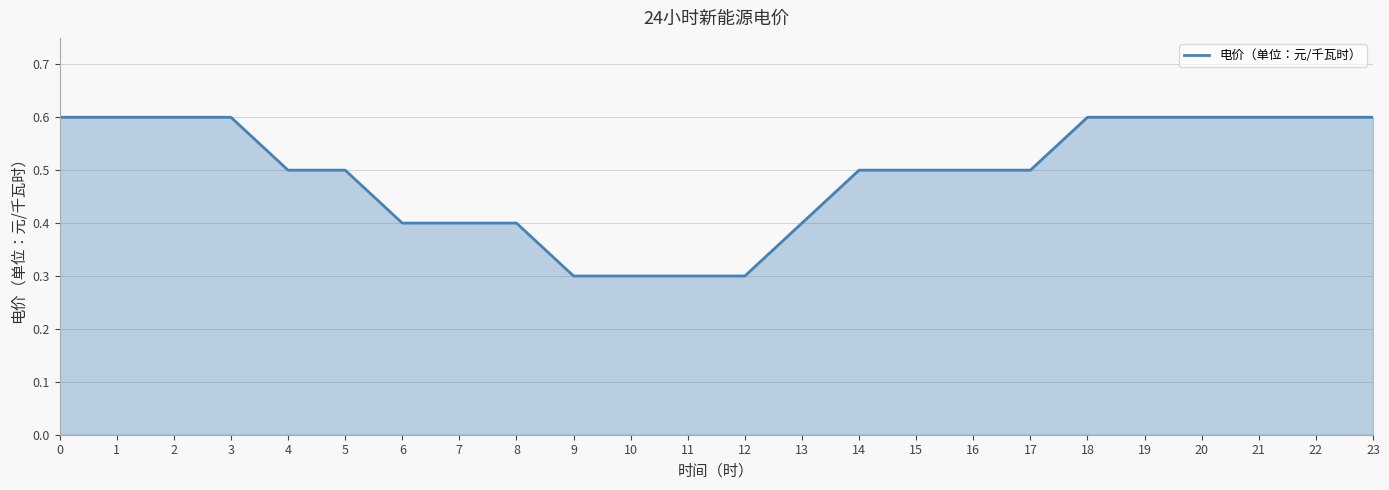

The chart shows a value of 0.4 at 11. True or false?

False